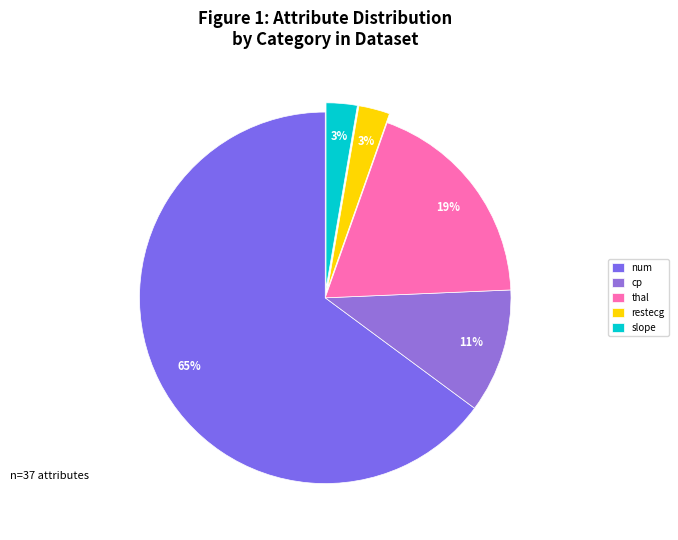

To the nearest percent, what is the difference between the largest and smallest slice percentages?

62%